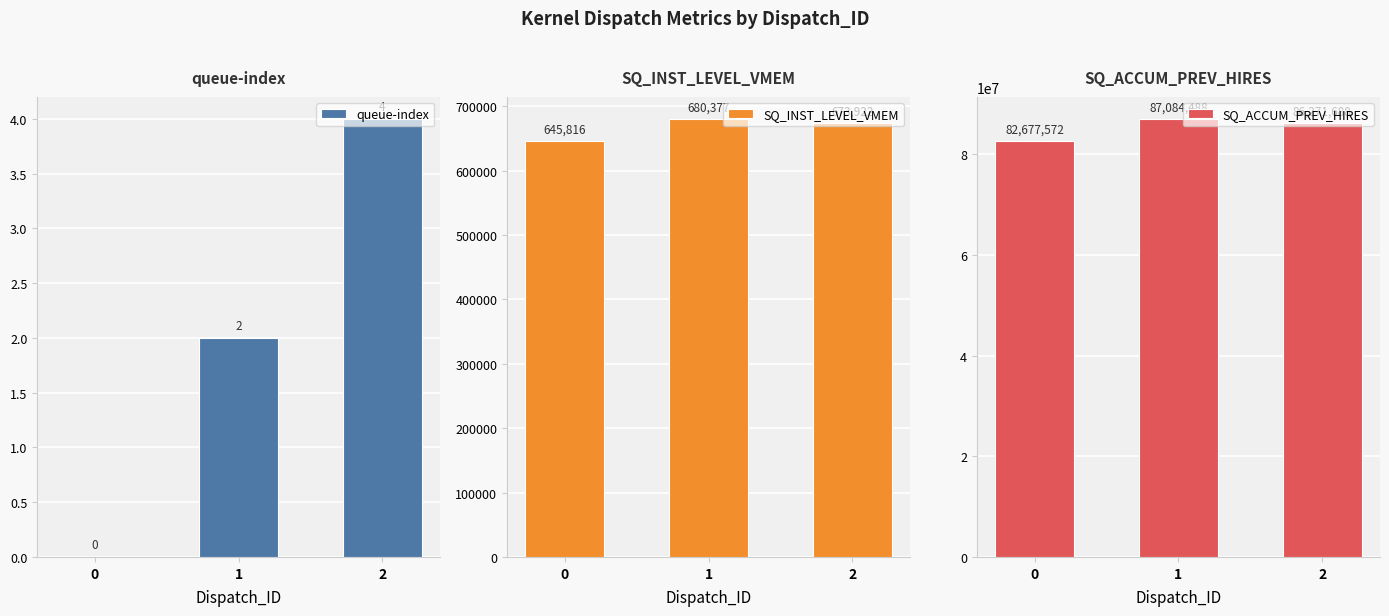

Which series has the widest spread of values?

SQ_ACCUM_PREV_HIRES